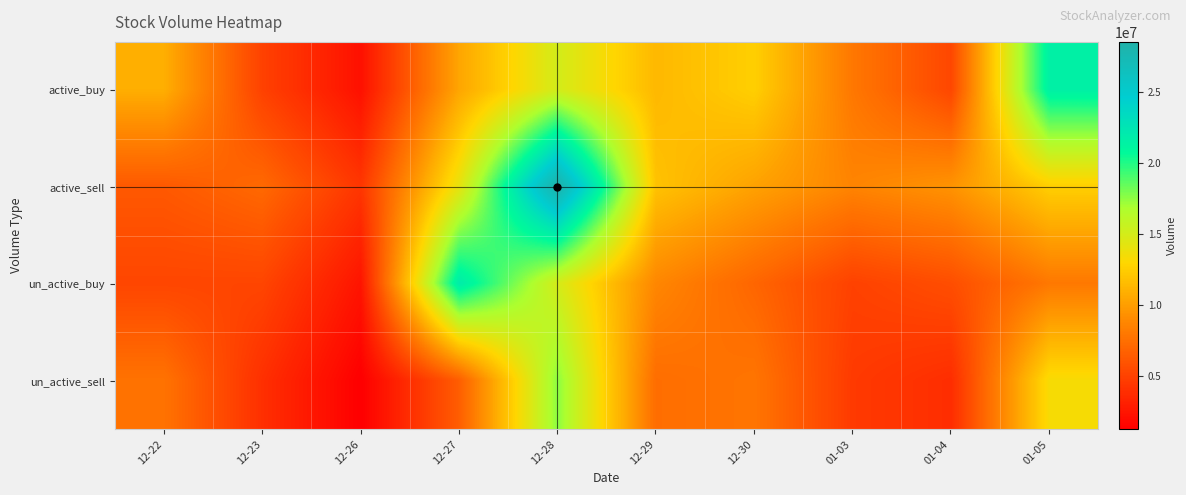

Which series has the largest total across all categories?

active_sell